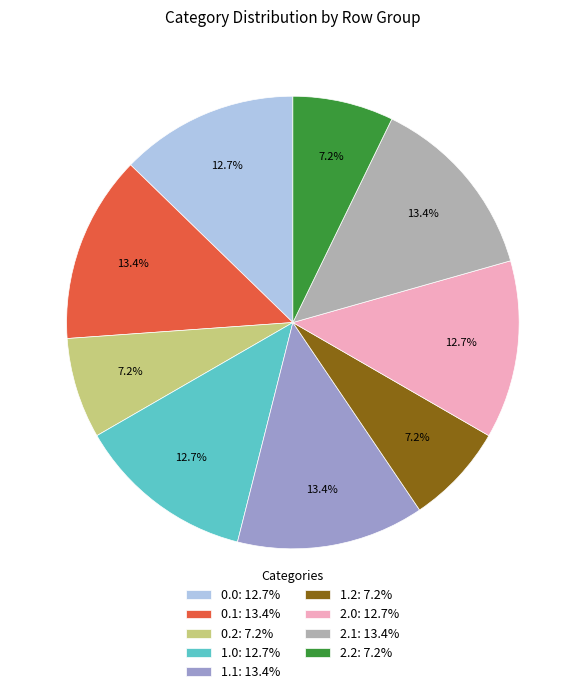

Is 0.2: 7.2% the majority of the pie?

No